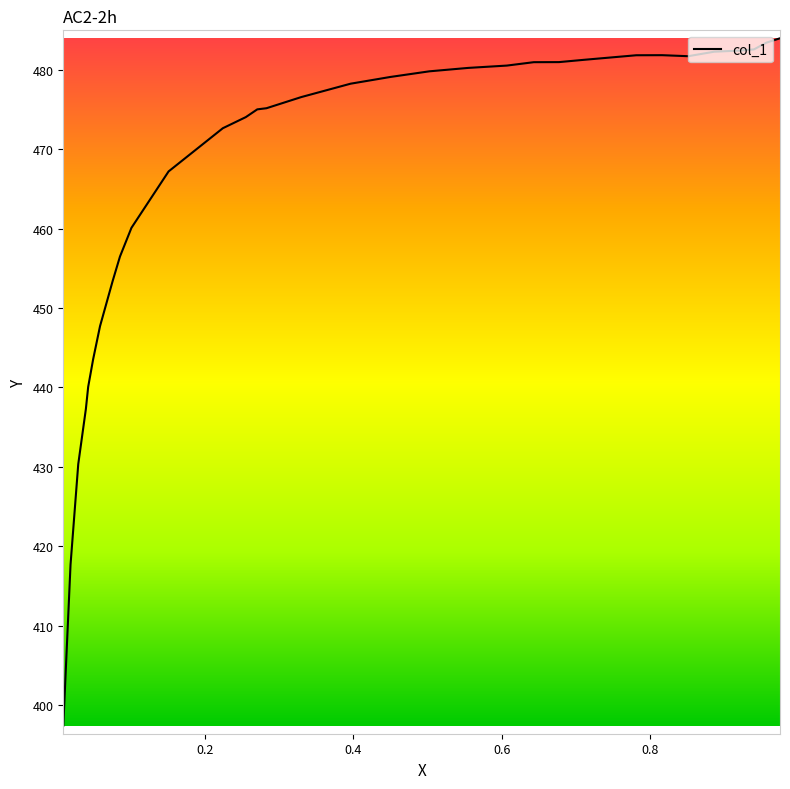

What is the label of the 20th point from the right?

0.555